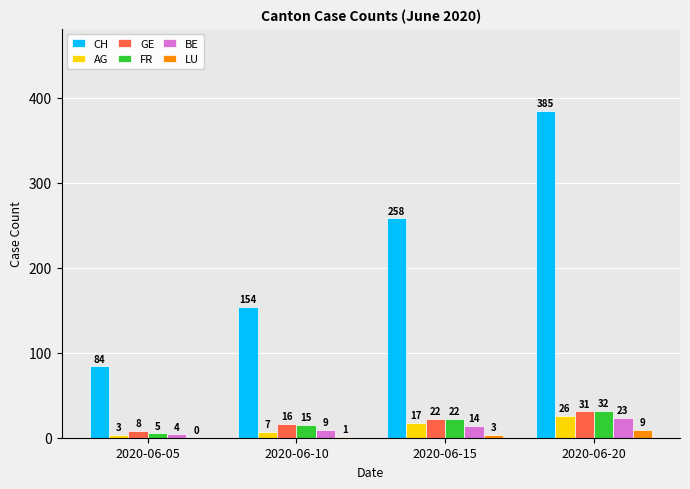

At which category does the chart reach its peak across all series?

2020-06-20